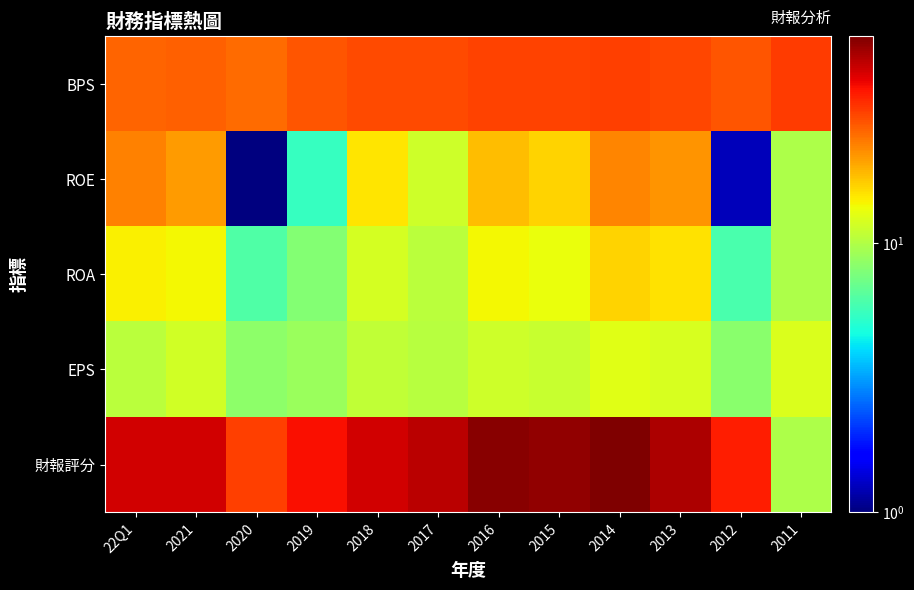

Between 2015 and 2013, which is larger?

2015